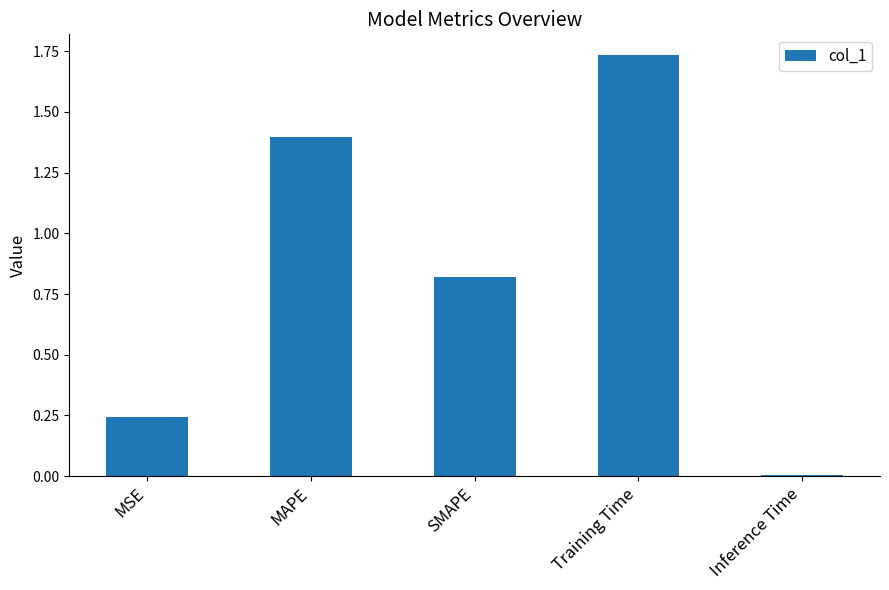

Count the number of data series in this chart.

1